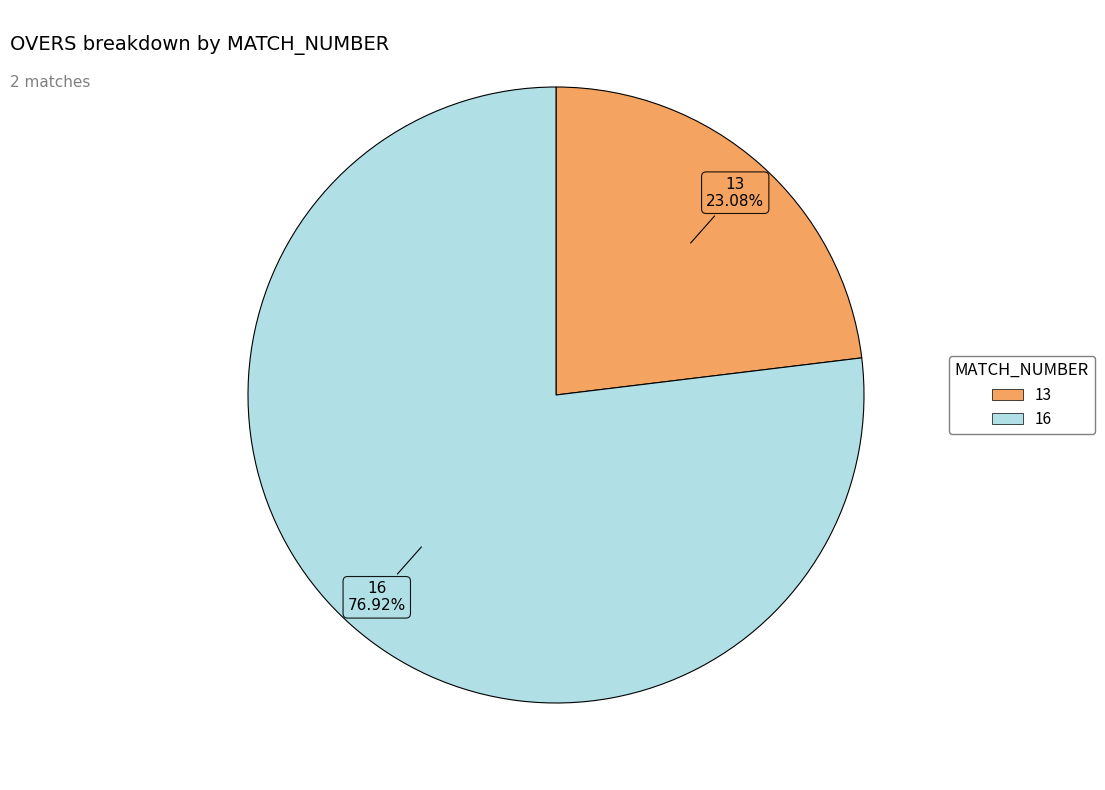

Rank the categories by value from highest to lowest.

16, 13